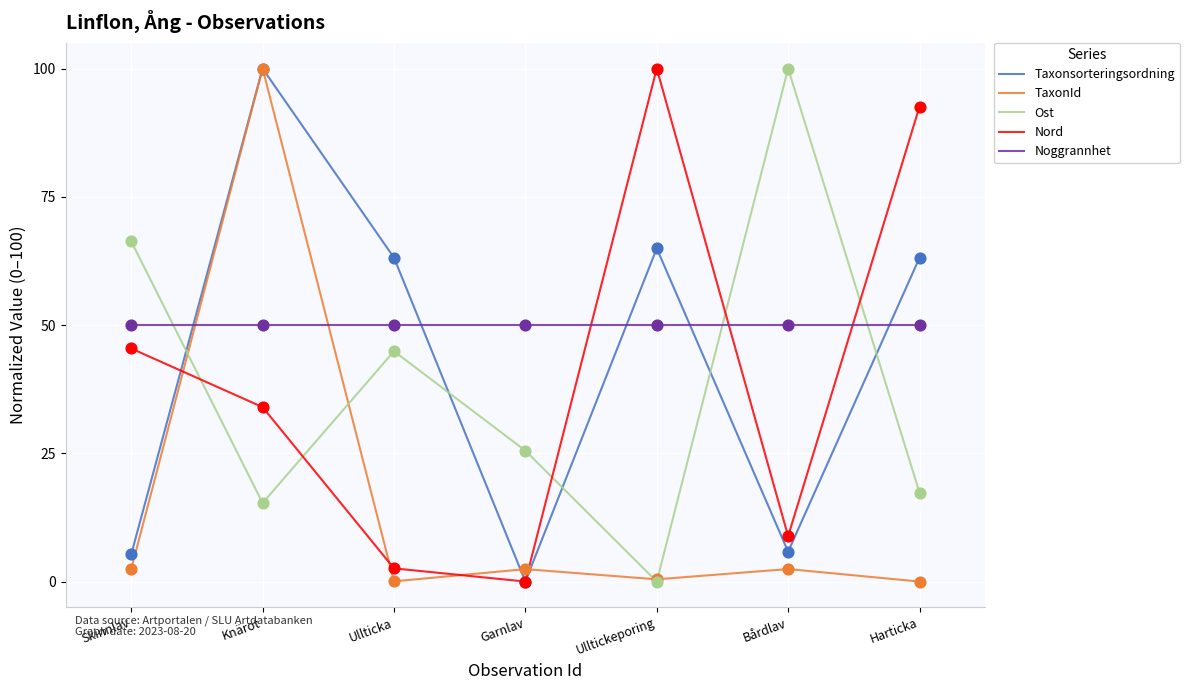

Which series has the largest total across all categories?

Noggrannhet